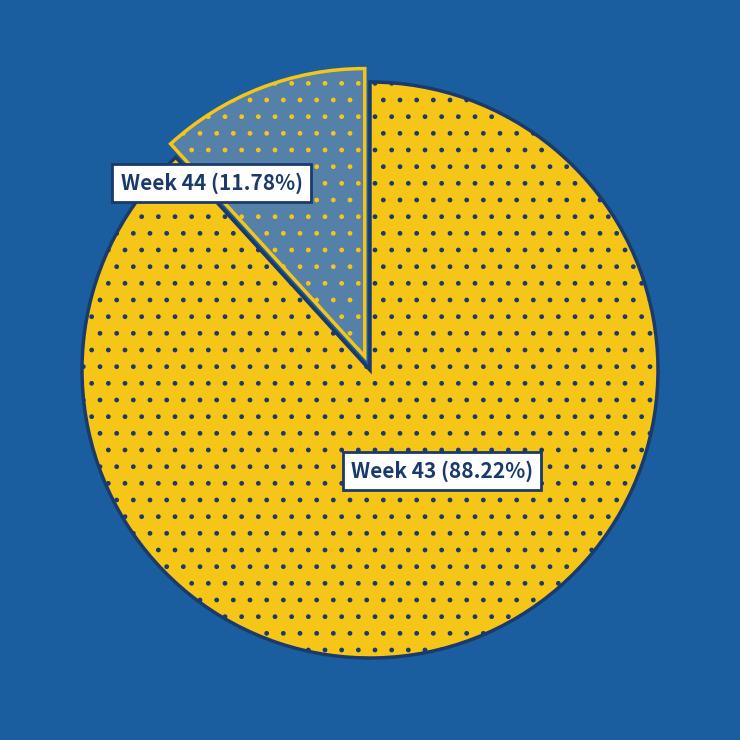

Is there any slice that represents more than half of the pie?

Yes